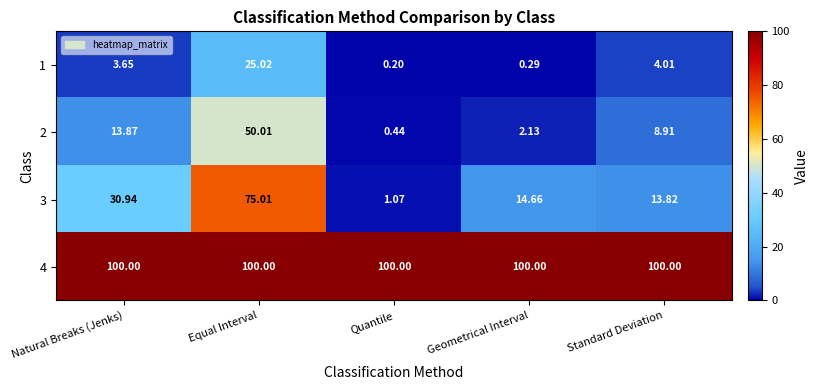

At which category is the sum across all series the highest?

Equal Interval